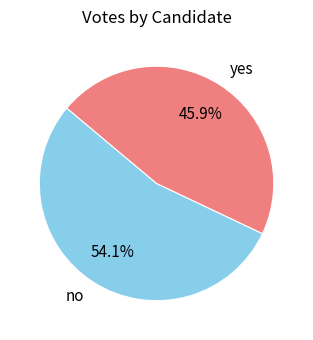

Between yes and no, which is larger?

no